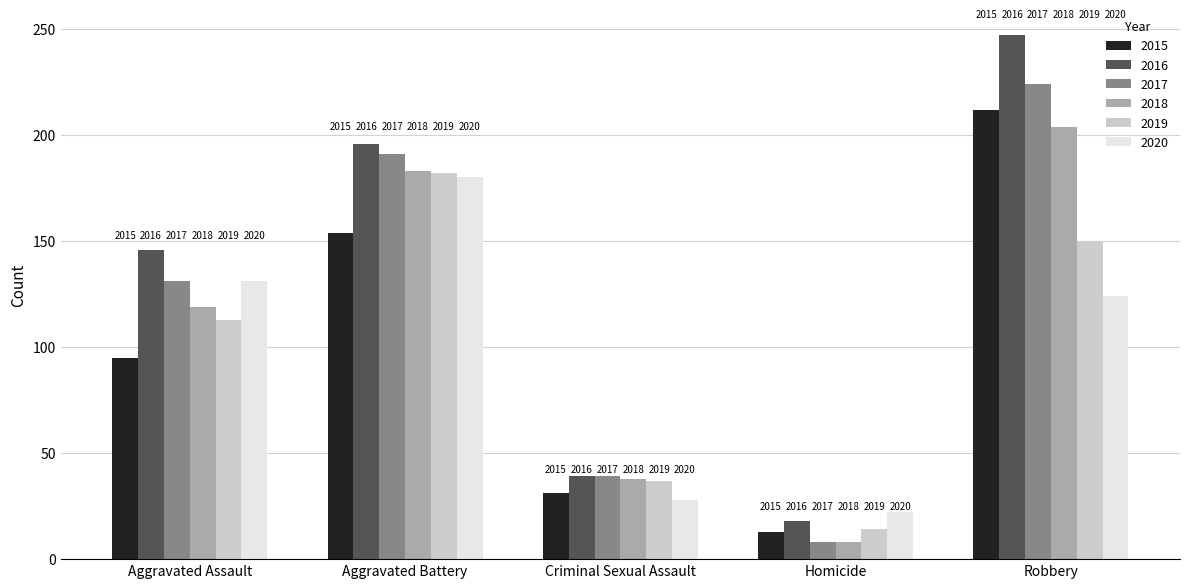

Rank the series by their maximum value, from highest to lowest.

2016, 2017, 2015, 2018, 2019, 2020